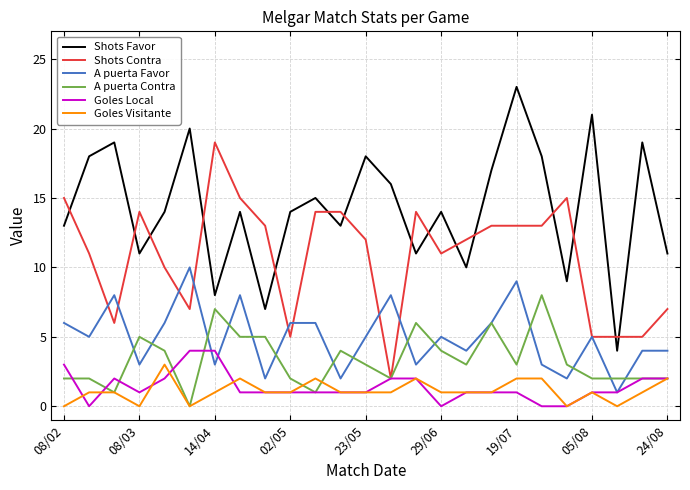

What is the highest value of the A puerta Favor series?

10